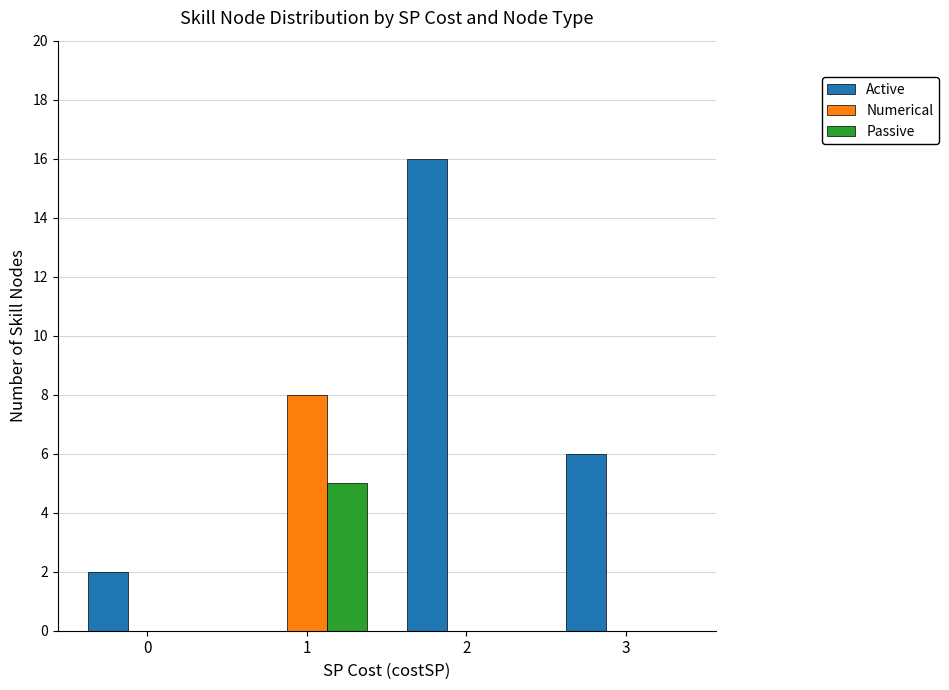

Read the Active value at 3, to the nearest 10.

10